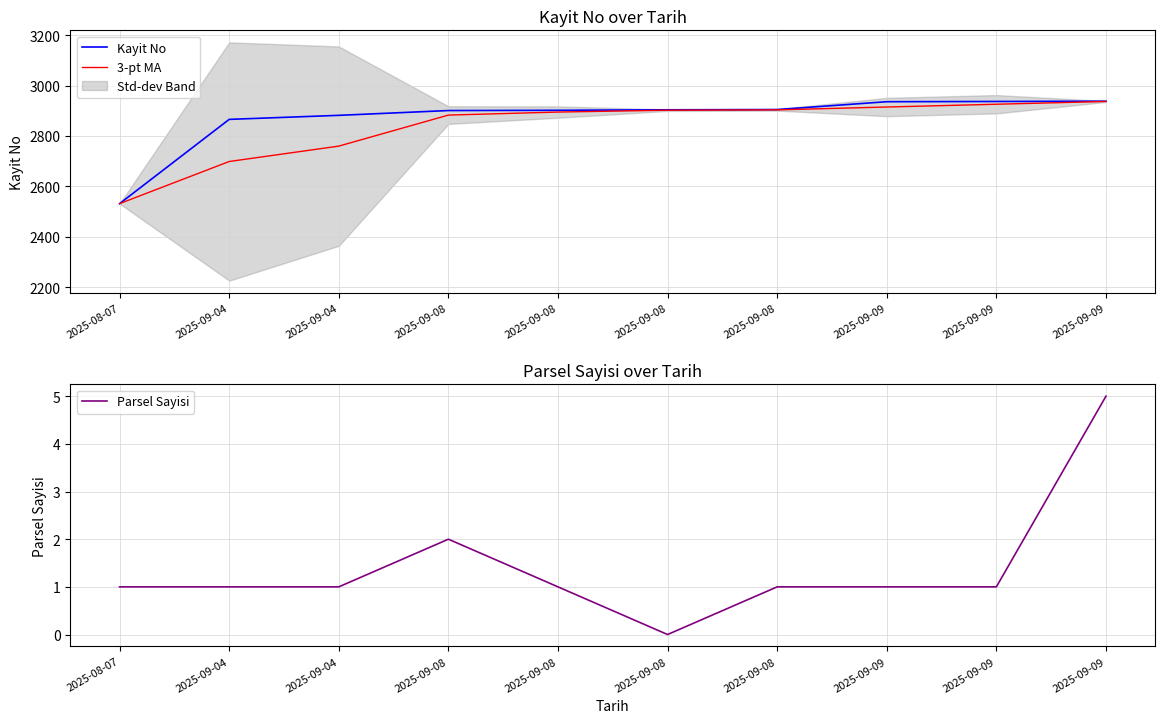

Is this an area chart (filled region under the line)?

No